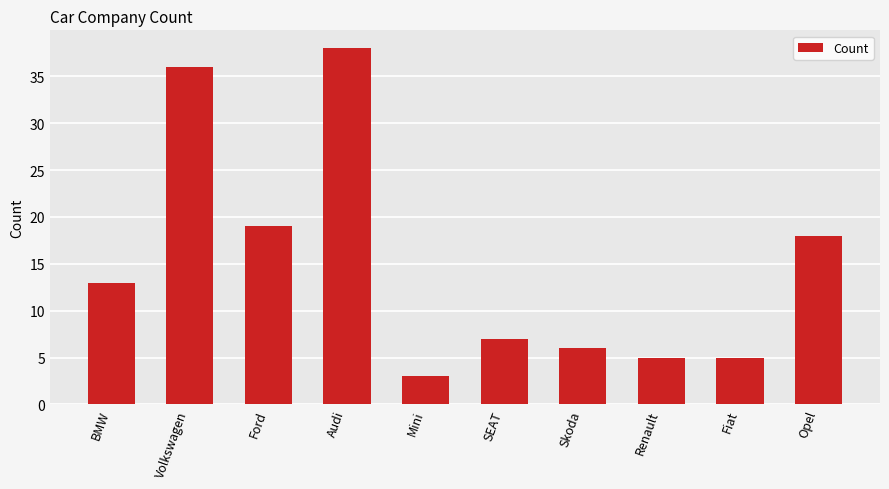

What is the label of the 7th bar from the left?

Skoda